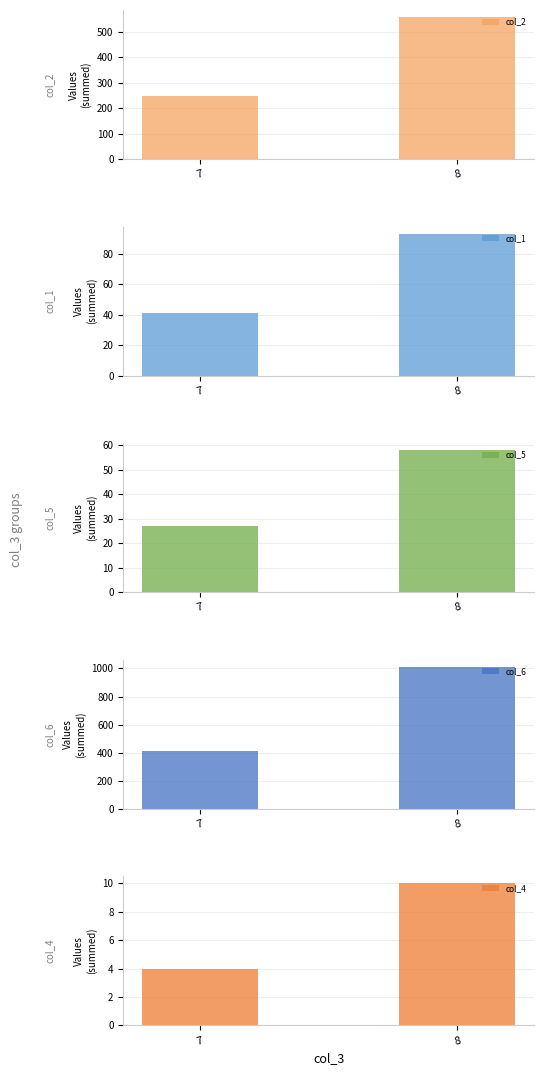

What is the difference between the col_1 values at 8 and 7?

52